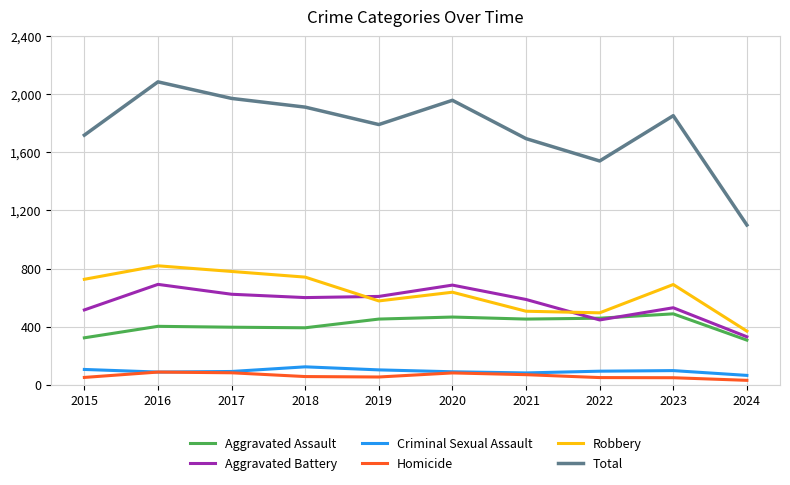

True or false: Criminal Sexual Assault has a value of 181 at 2015.

False